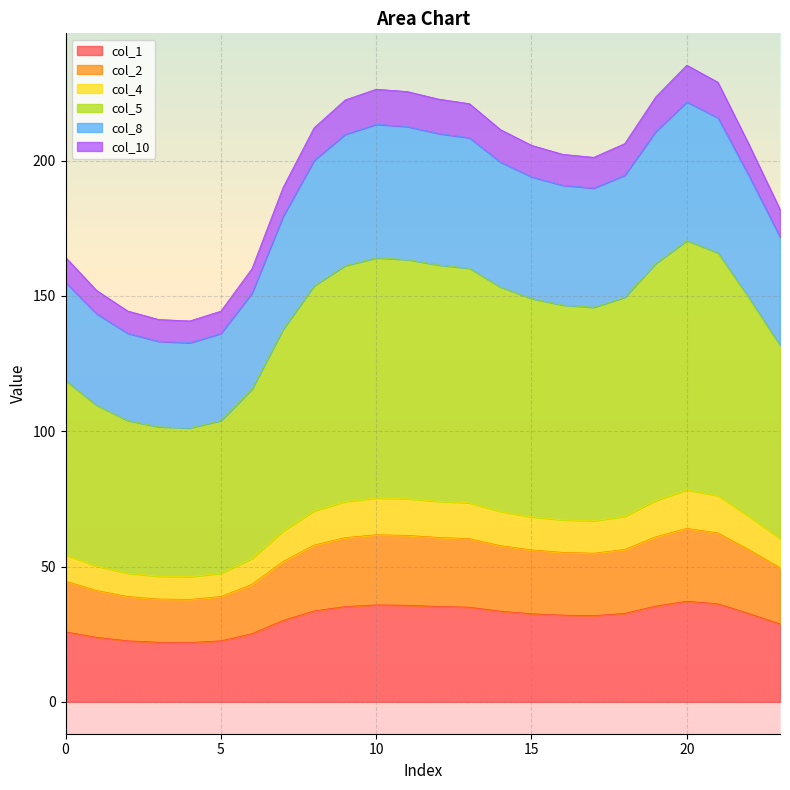

Is the value of col_5 at 10 greater than the value of col_2 at 2?

Yes